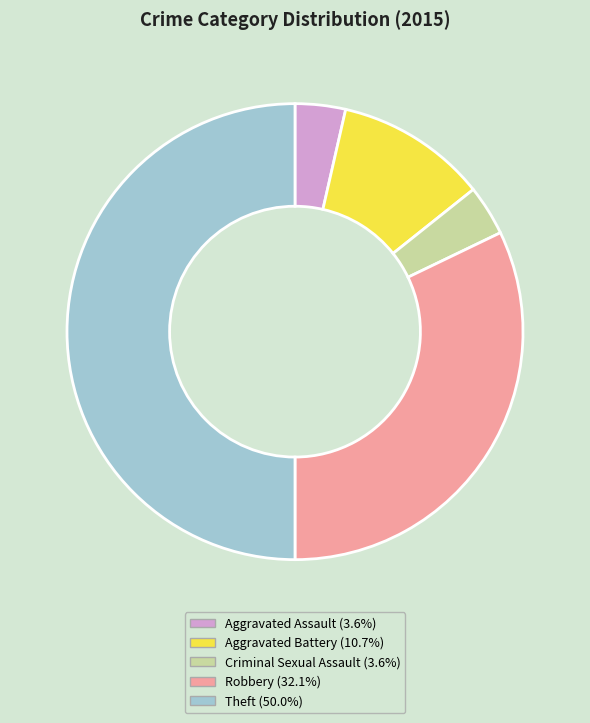

Which category has the biggest portion of the pie?

Theft